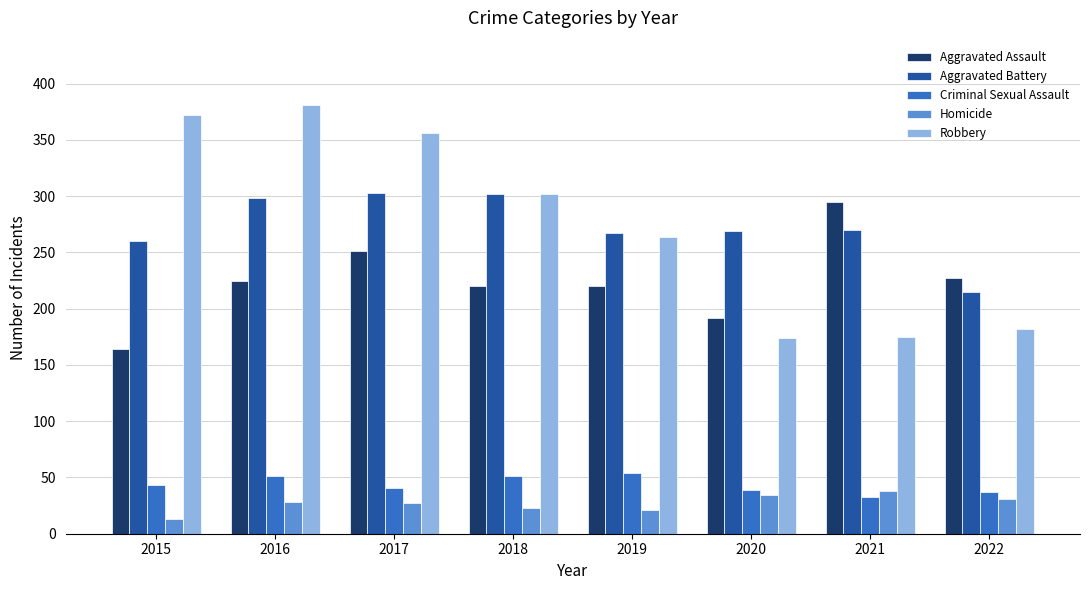

Which series has the largest range (max minus min)?

Robbery